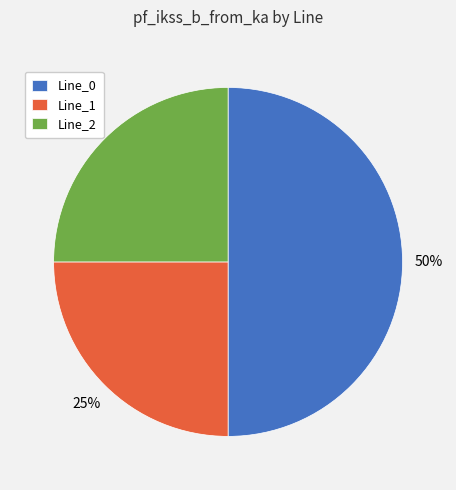

Which slice is the largest?

Line_0